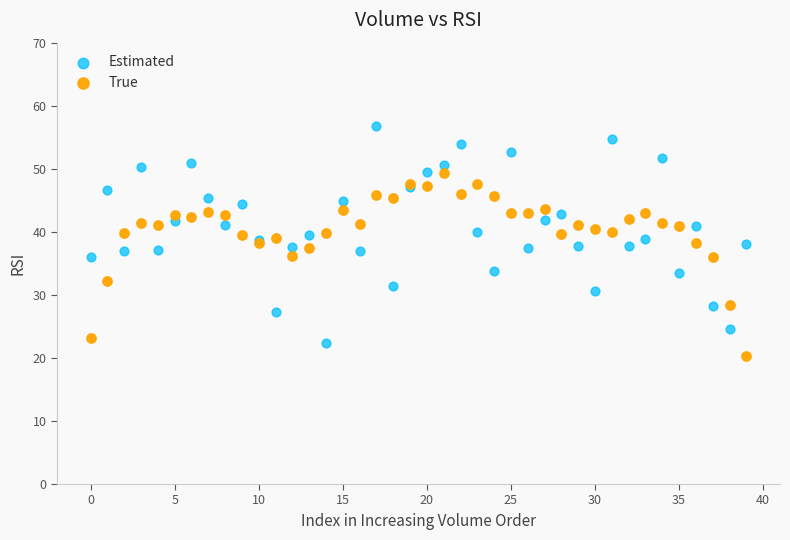

Which series reaches the maximum Y coordinate?

Estimated